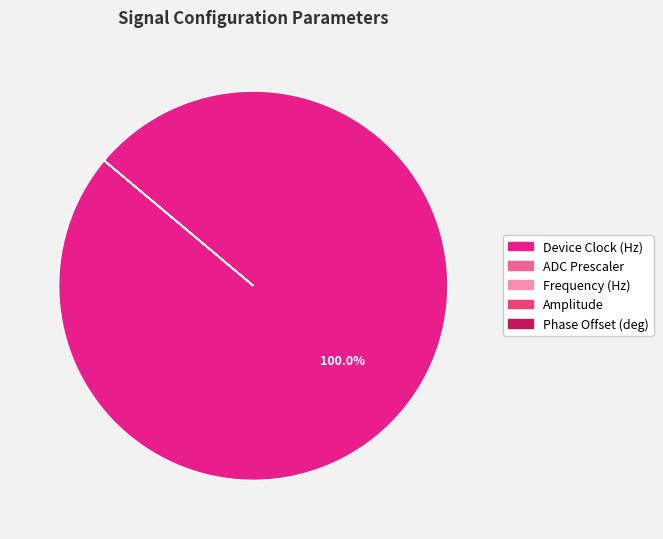

To the nearest percent, what portion does Device Clock (Hz) represent?

100%